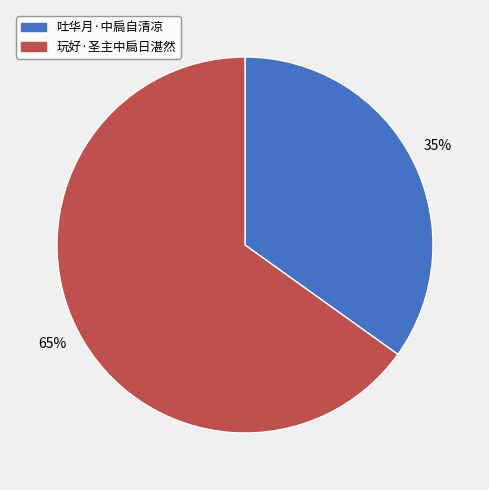

Which category accounts for the majority?

玩好·圣主中扃日湛然